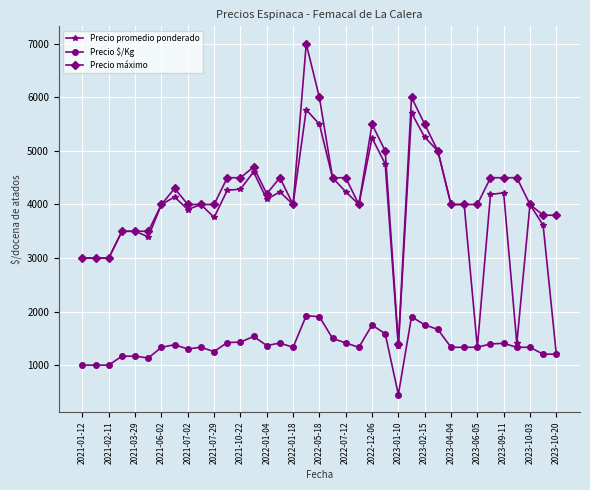

At how many categories does at least one series exceed 892?

37